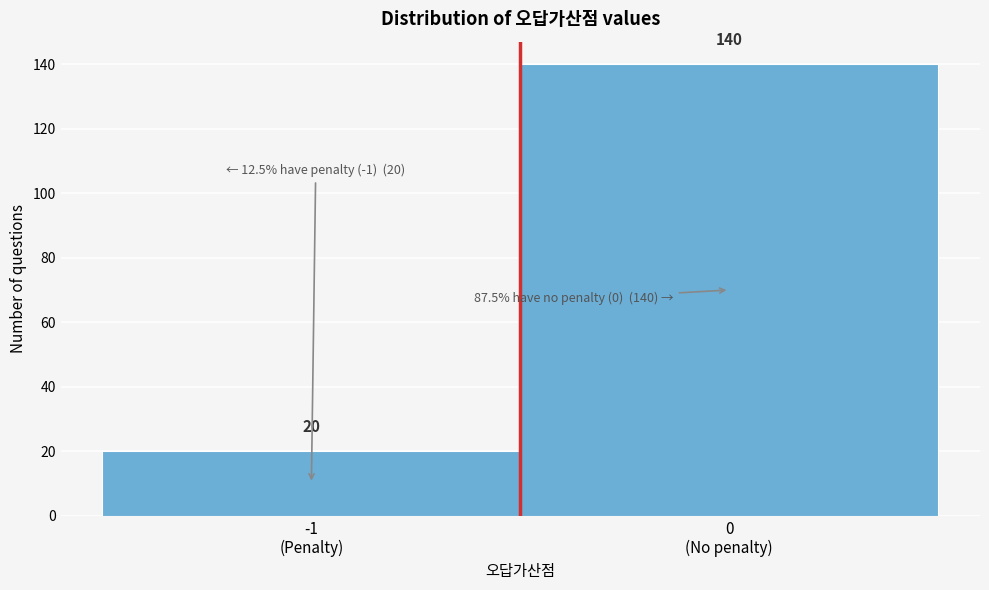

Reading left to right, transcribe all the data shown in this chart.

20	140